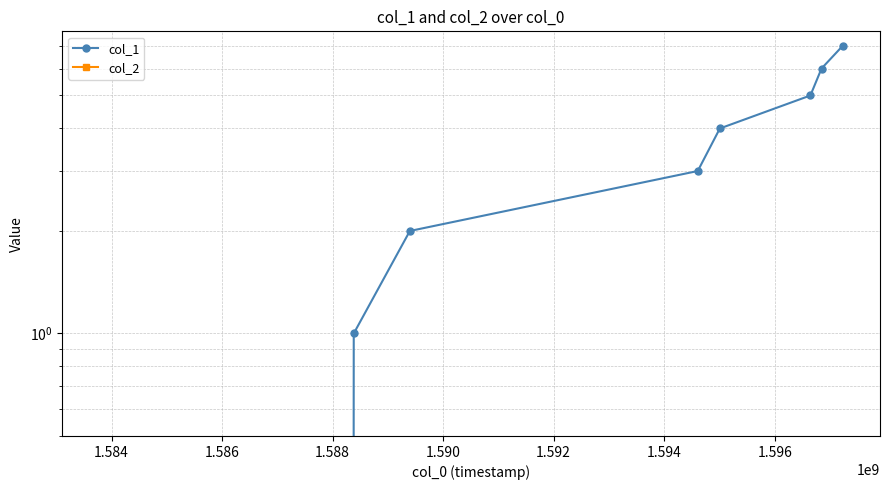

At how many categories does at least one series exceed 0?

7